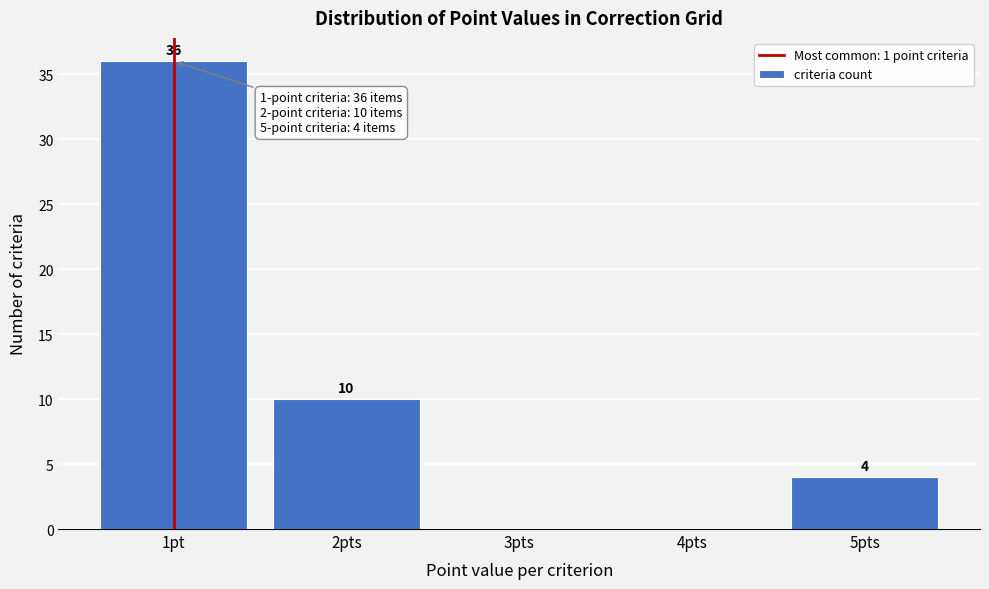

Reading left to right, list all the values displayed in this chart.

1pt=36	2pts=10	3pts=0	4pts=0	5pts=4